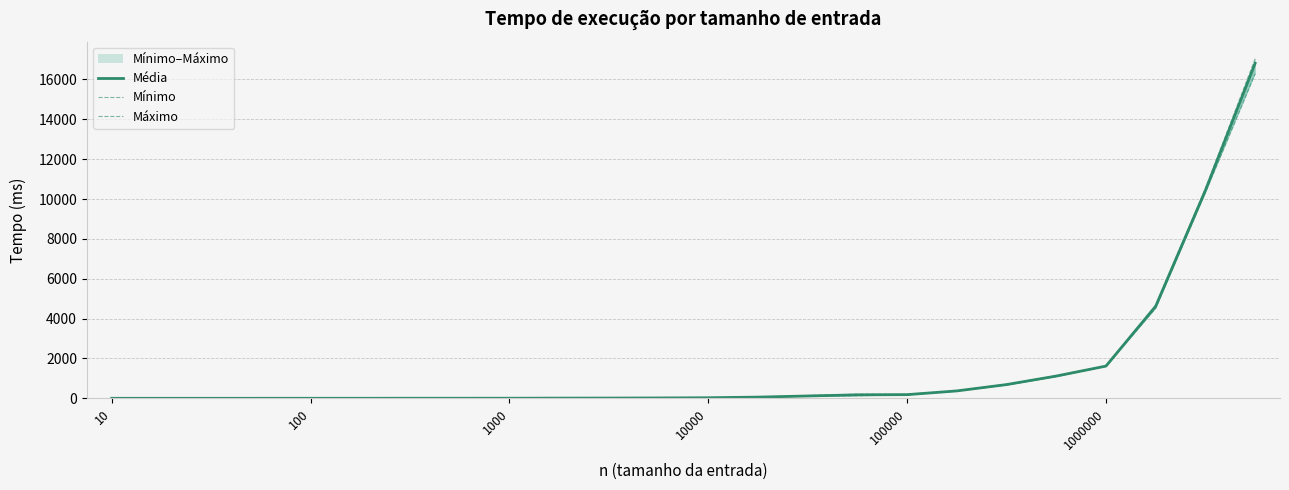

True or false: Mínimo and Média cross at least once.

False